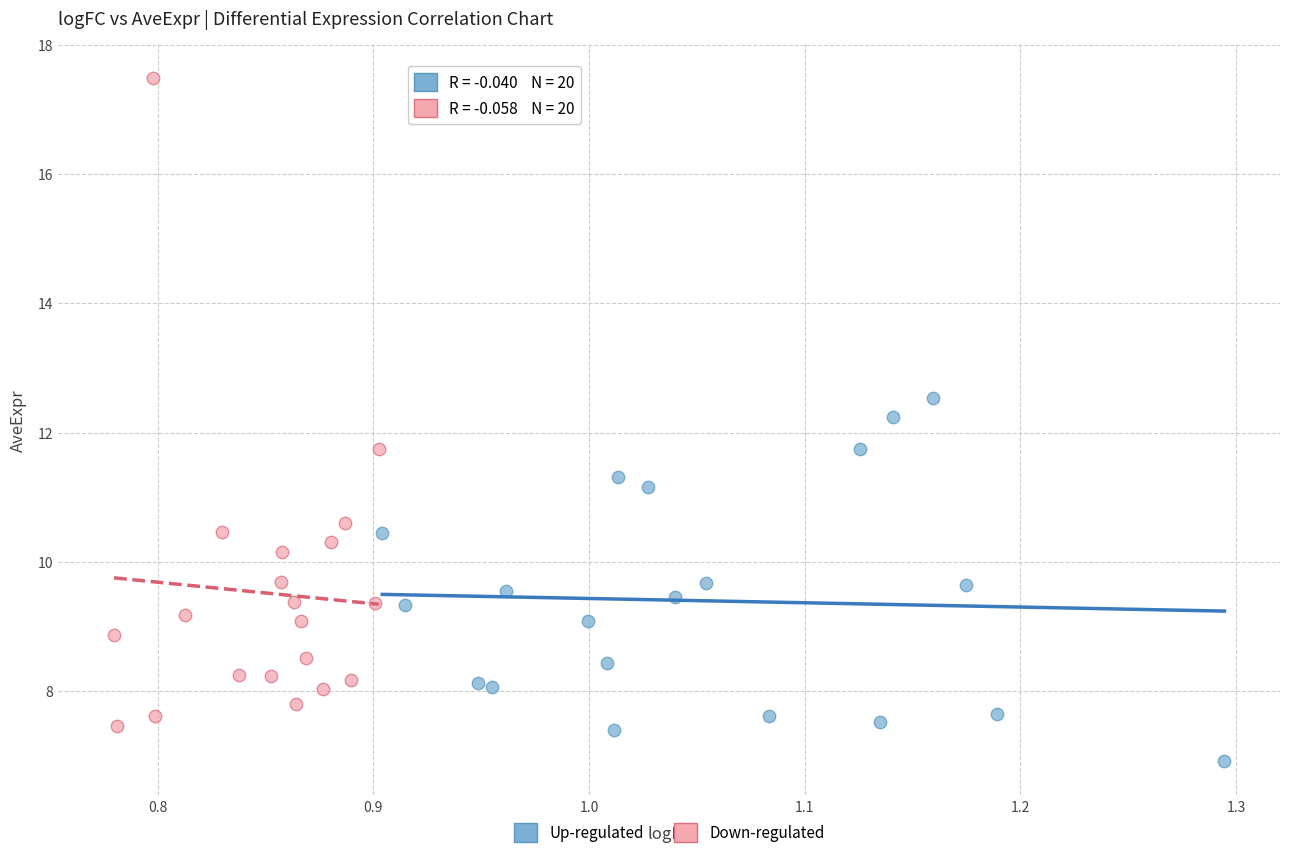

Which series contains the highest Y value?

Down-regulated